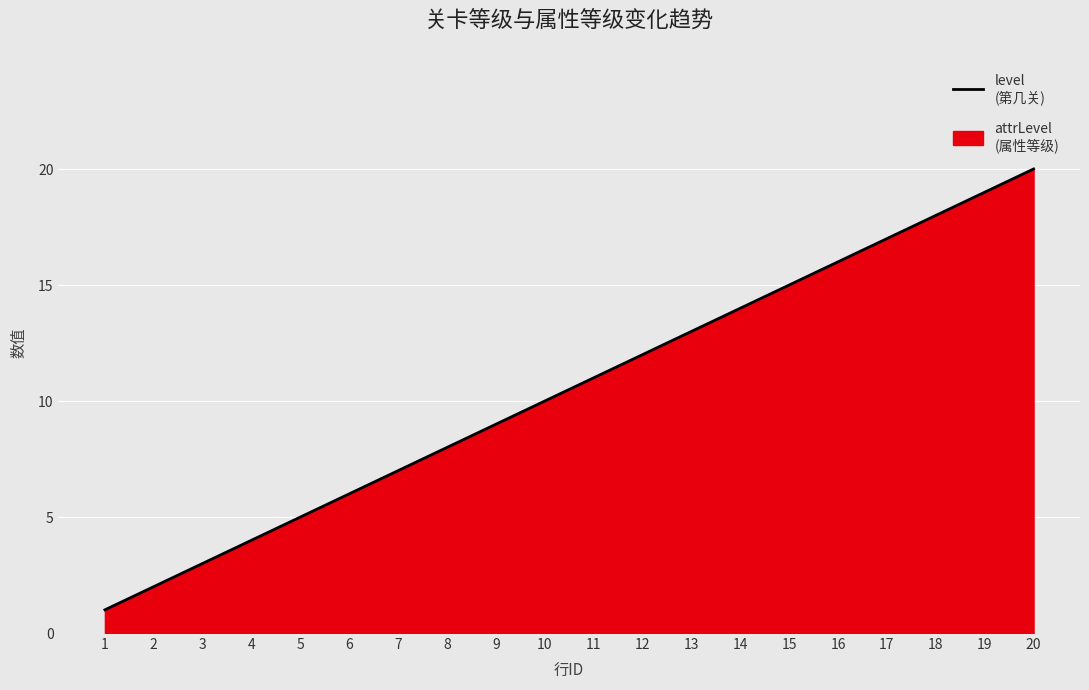

List the labels in order of value, largest first.

20, 19, 18, 17, 16, 15, 14, 13, 12, 11, 10, 9, 8, 7, 6, 5, 4, 3, 2, 1